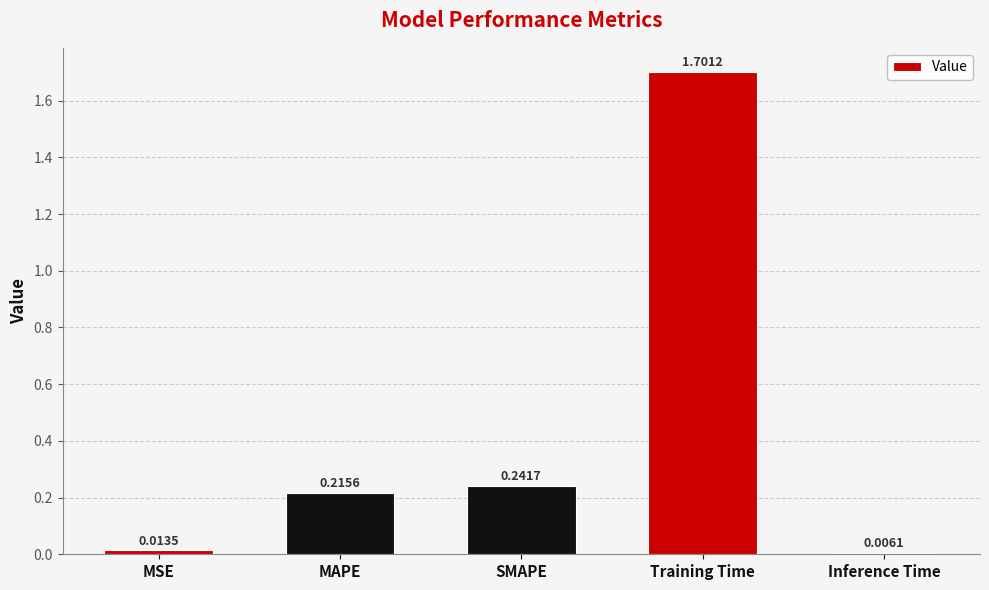

True or false: the data shows 1.7 at Training Time.

True